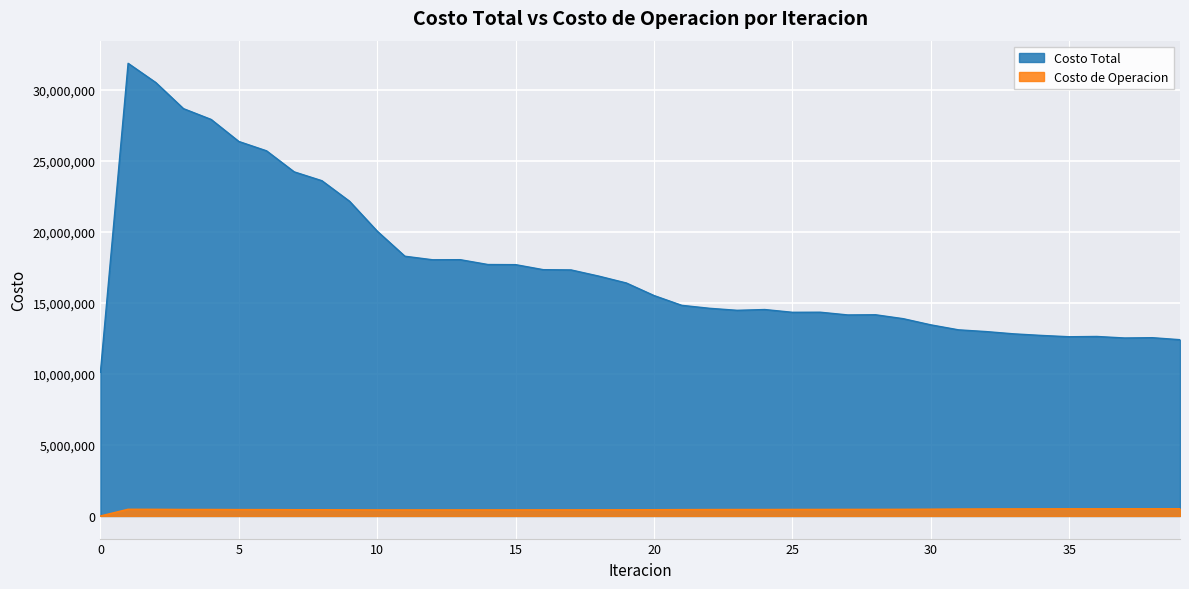

Where is Costo Total nearest to the value 21001124?

10